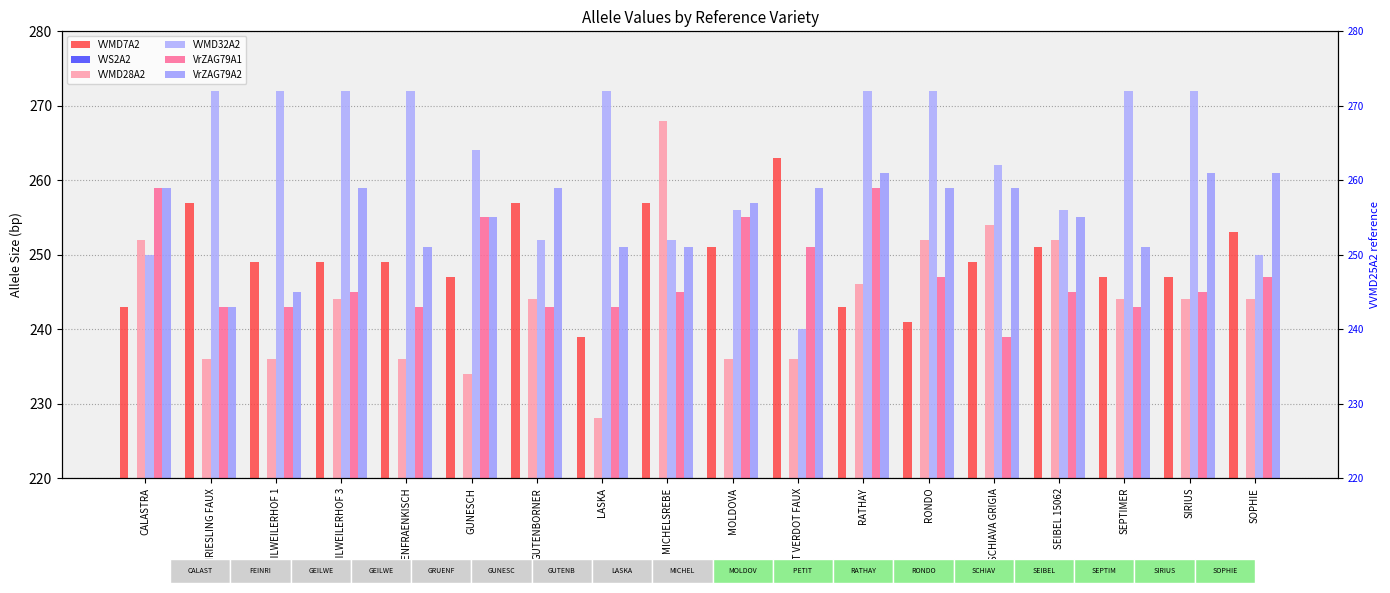

What is the label of the 7th bar from the left?

GUTENBORNER